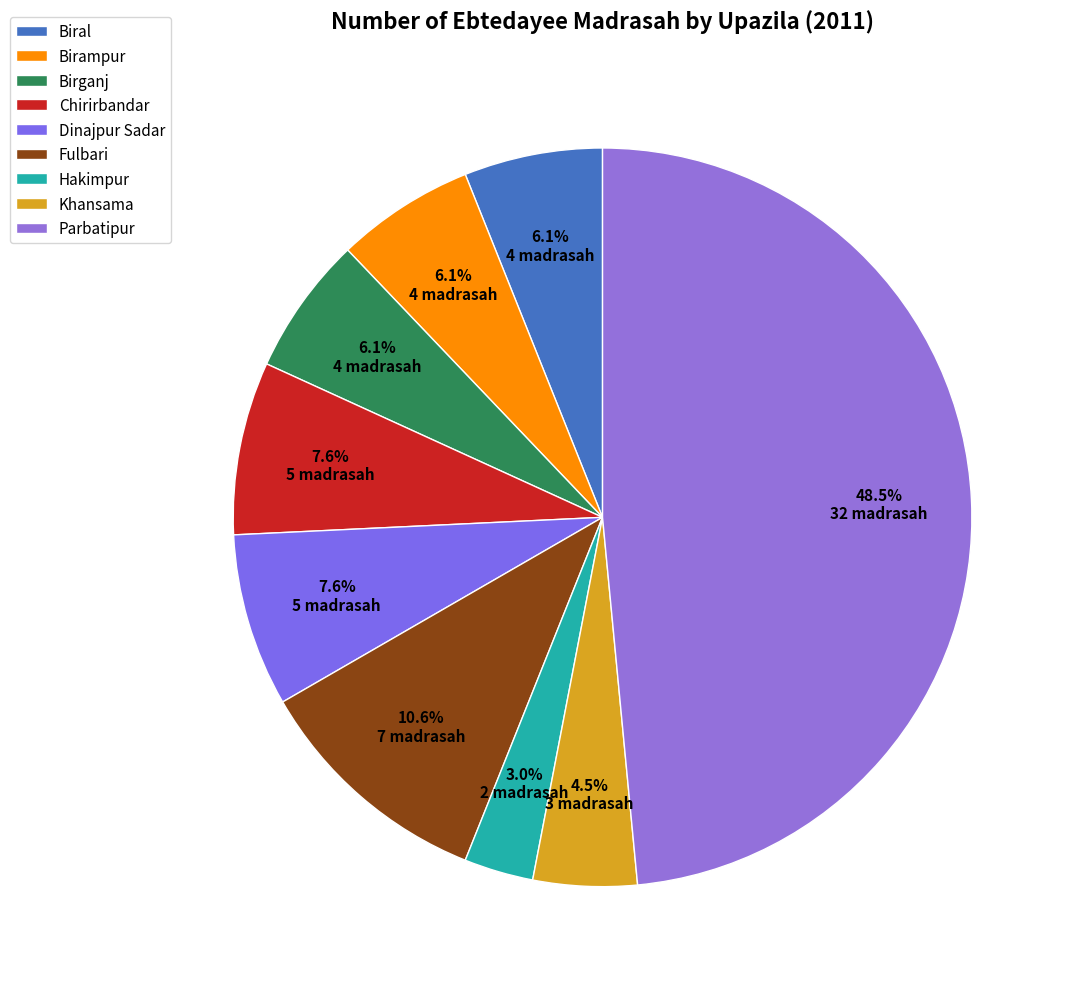

To the nearest percent, what is the difference between the largest and smallest slice percentages?

45%